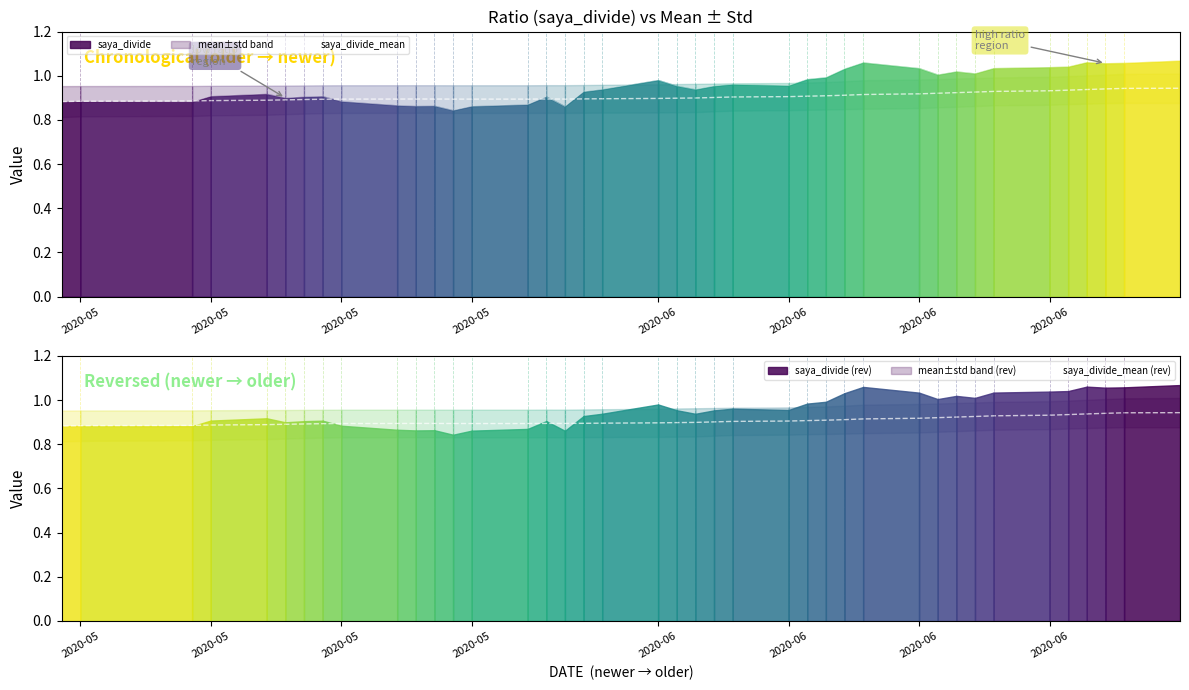

Which category has the lowest value across all series?

2020-05